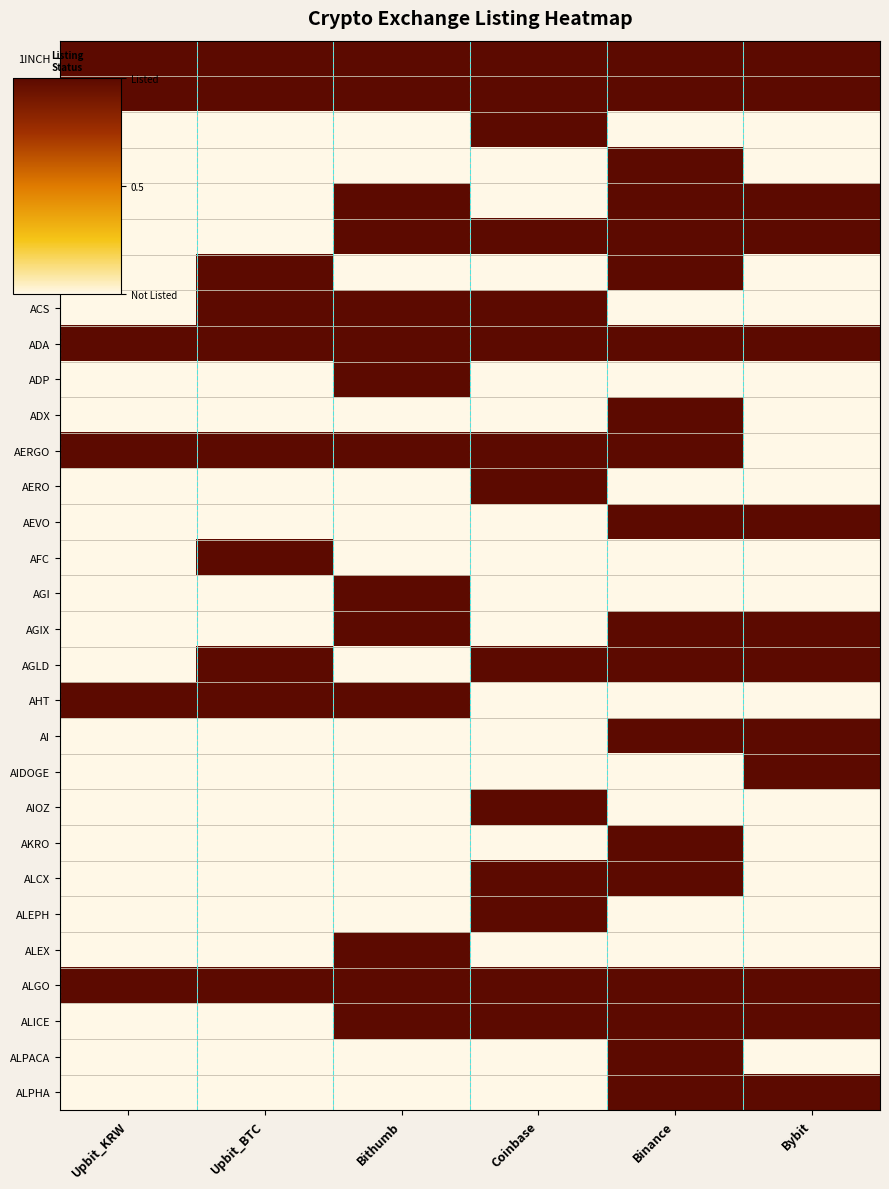

Which series has the largest total across all categories?

1INCH